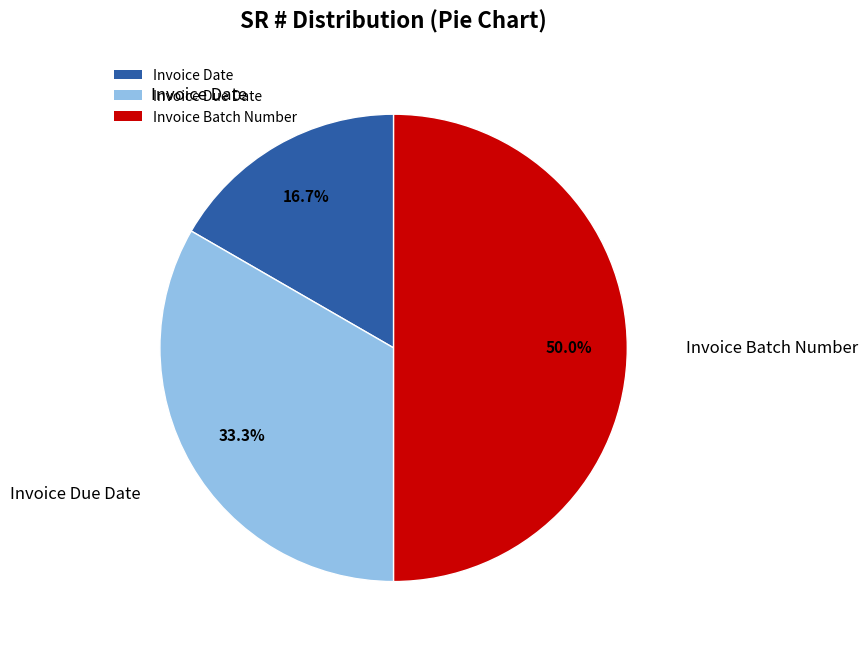

To the nearest percent, what portion does Invoice Due Date represent?

33%